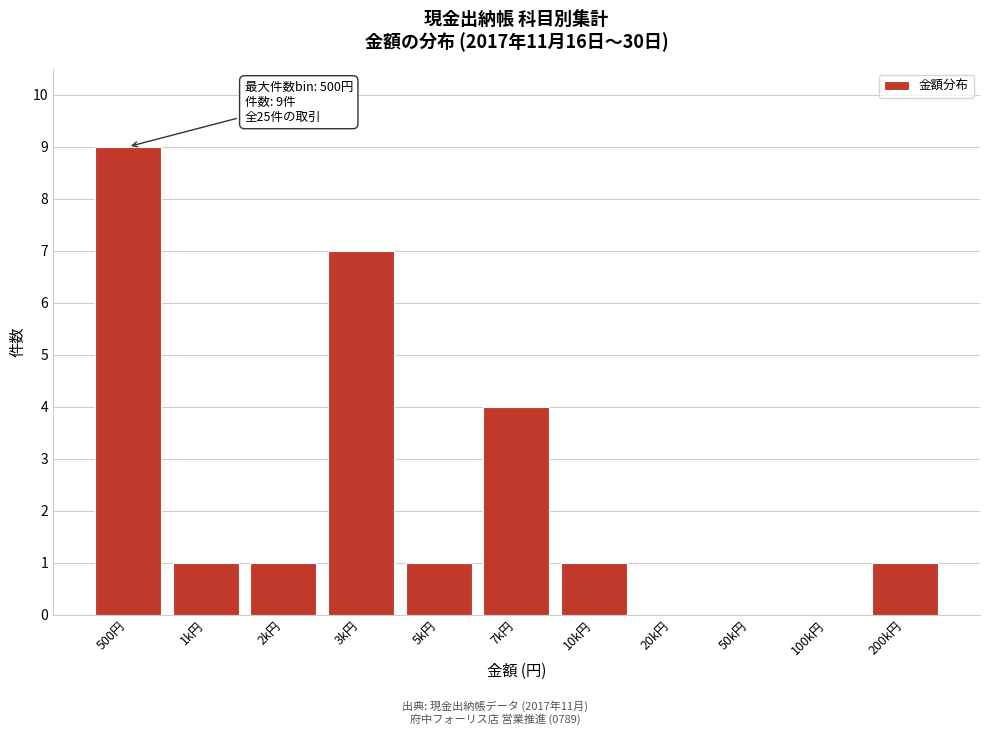

Reading right to left, extract all data points from this chart.

200k円=1	100k円=0	50k円=0	20k円=0	10k円=1	7k円=4	5k円=1	3k円=7	2k円=1	1k円=1	500円=9